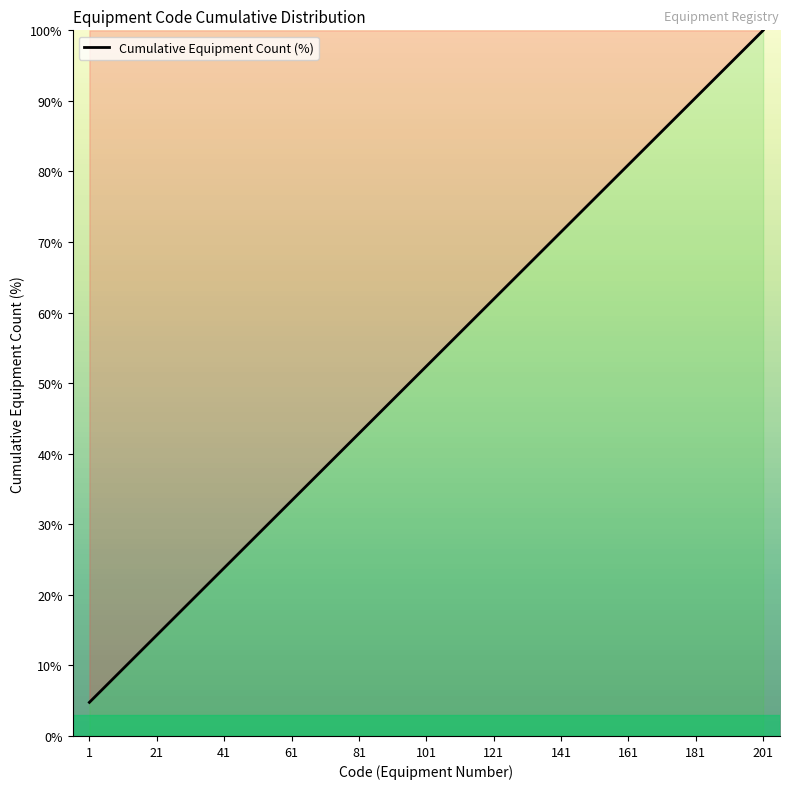

What is the minimum value shown in the chart?

4.8